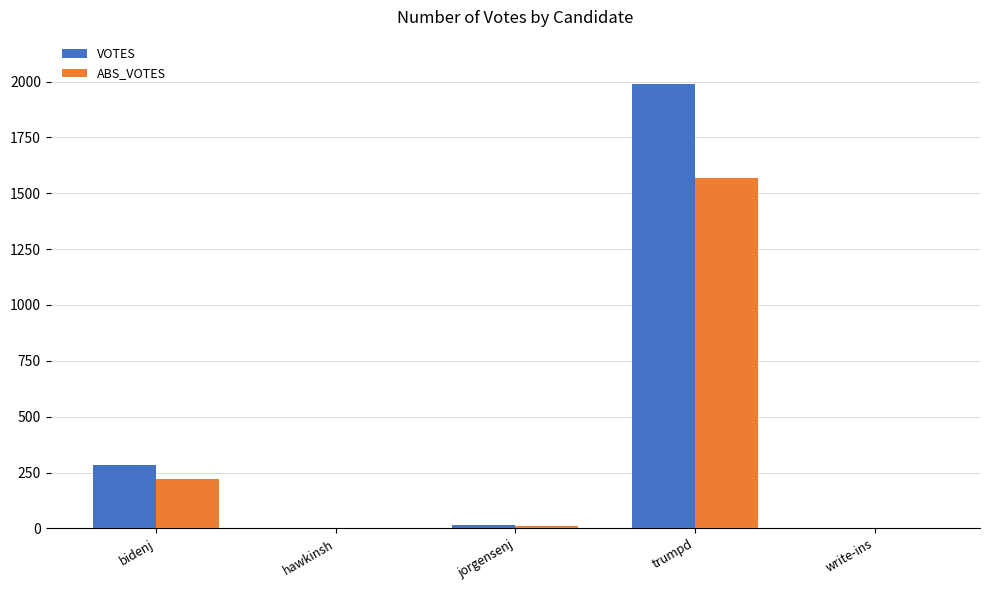

How many categories are shown in the chart?

5